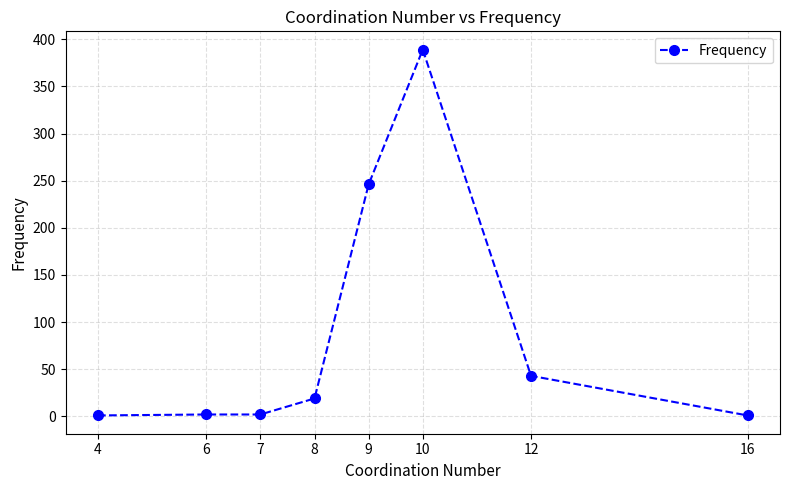

Is this an area chart (filled region under the line)?

No